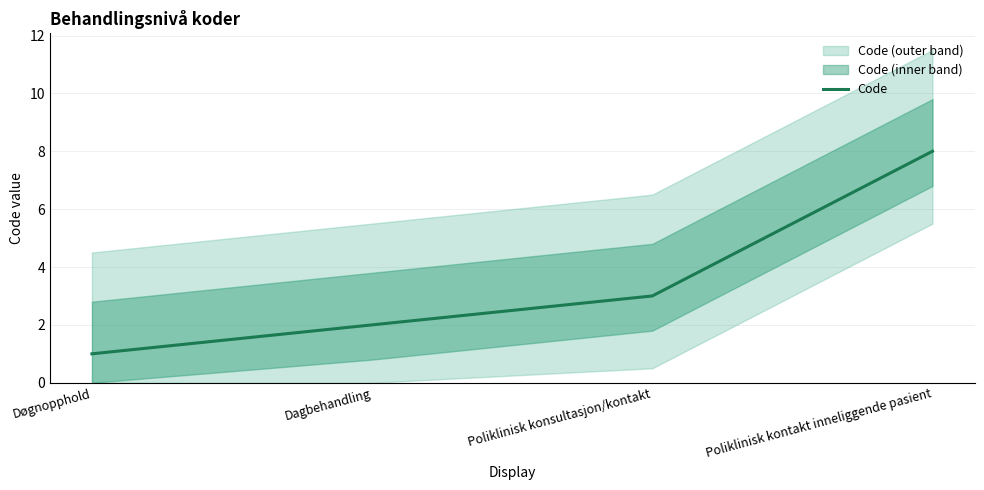

What is the maximum value shown in the chart?

8